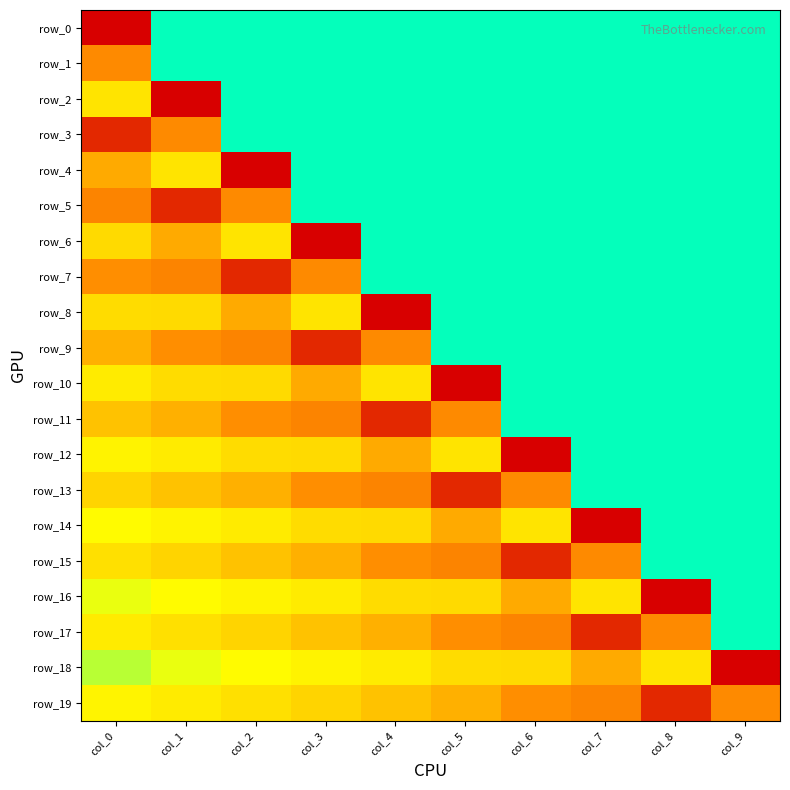

The row_16 series shows 0.1 at col_0. True or false?

True